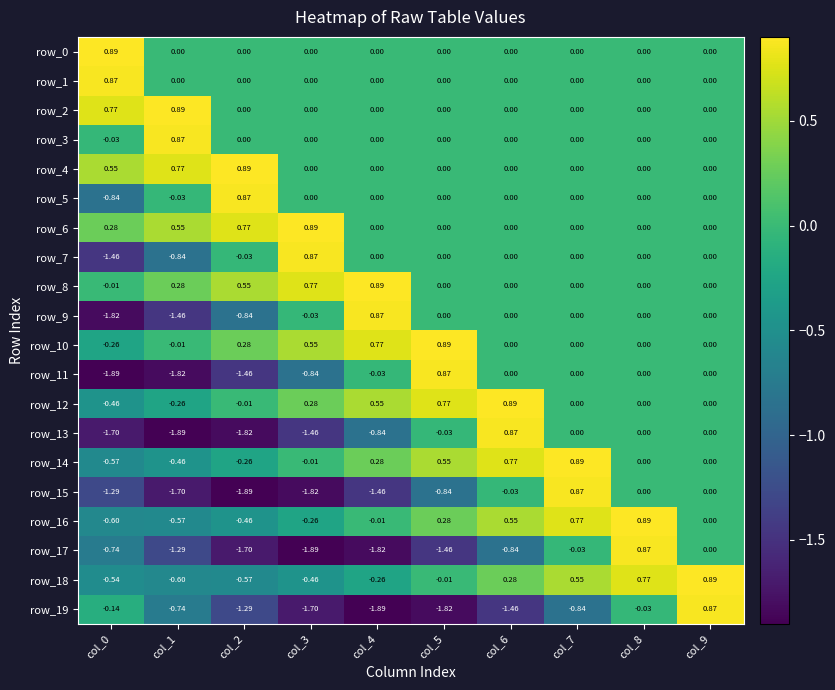

Is the value of row_17 at col_6 greater than the value of row_13 at col_7?

No